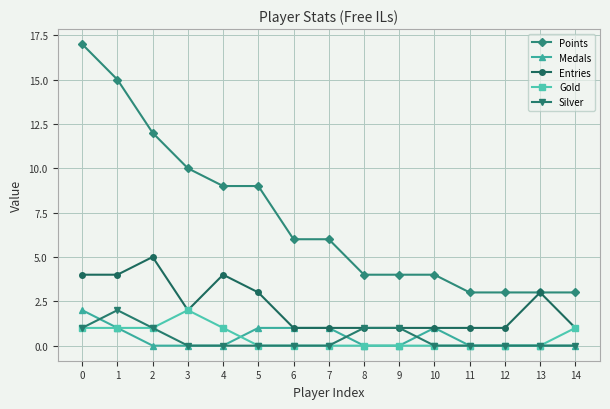

What are all the series names shown in the legend?

Points, Medals, Entries, Gold, Silver